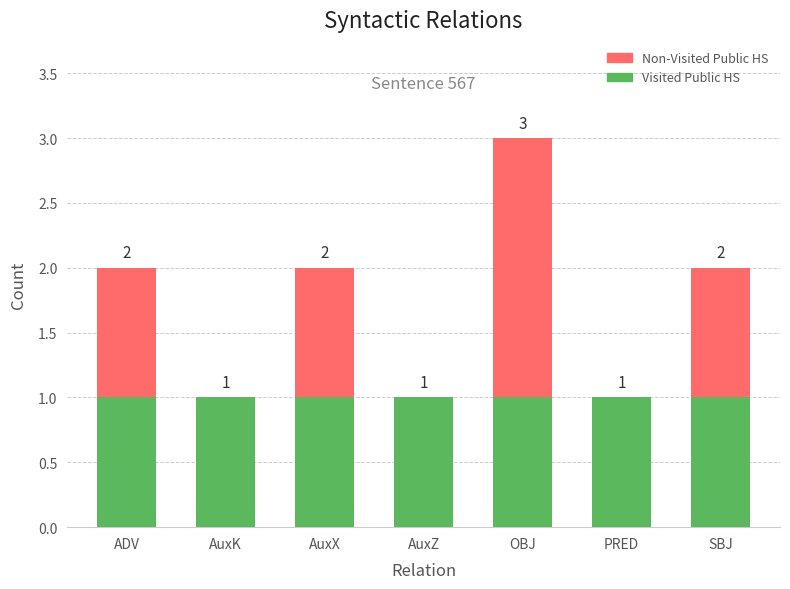

What is the total value across all series at OBJ?

3